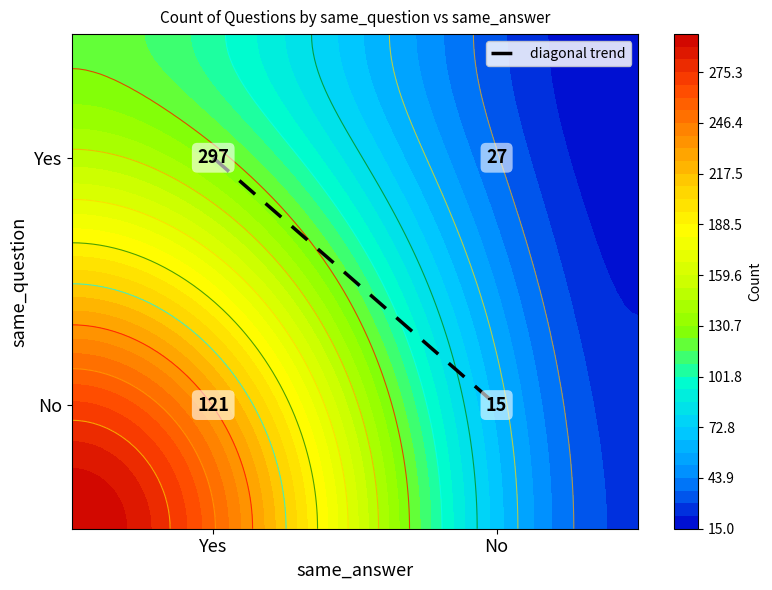

What is the sum of all values?

1.0